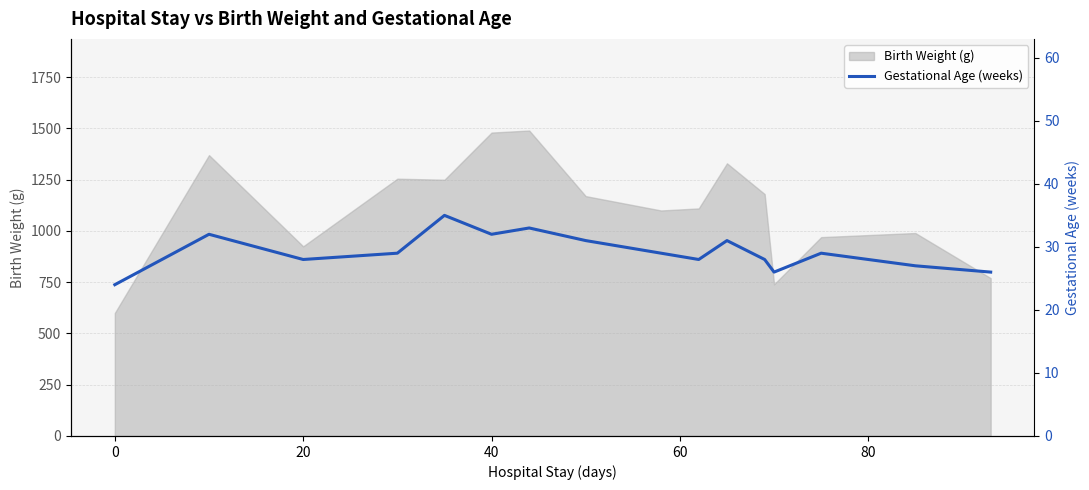

Reading left to right, transcribe all the data shown in this chart.

24	32	28	29	35	32	33	31	29	28	31	28	26	29	27	26